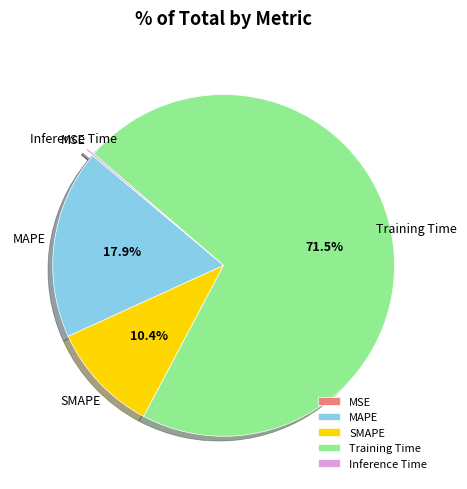

Which slice represents more than half of the pie?

Training Time